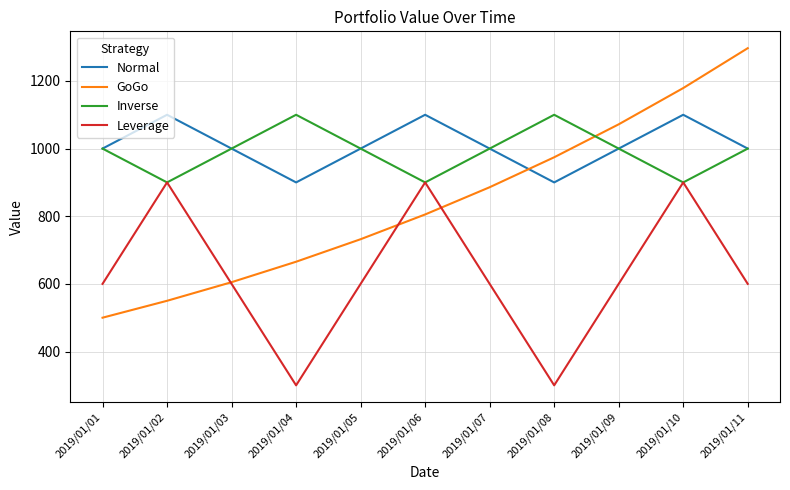

The value of GoGo at 2019/01/07 is 1431.0. True or false?

False